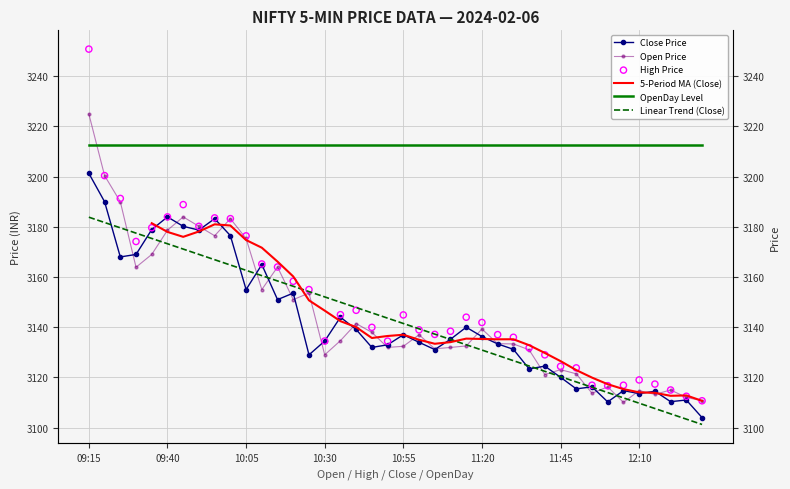

Is the value of Close at 09:40 greater than the value of High at 10:15?

Yes